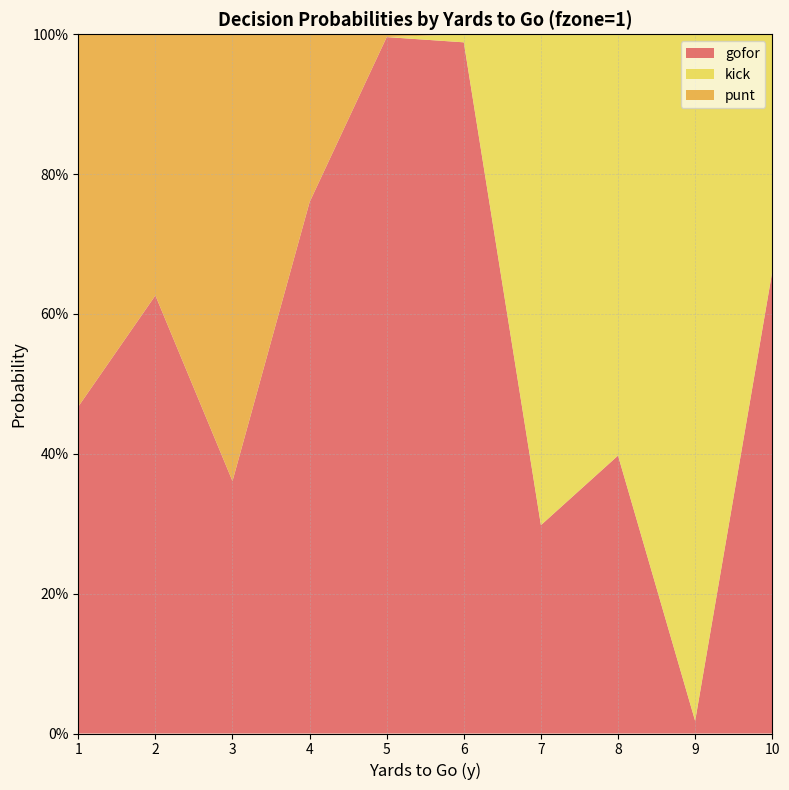

Reading right to left, transcribe all the data shown in this chart.

gofor: 0.7	0.0	0.4	0.3	1.0	1.0	0.8	0.4	0.6	0.5
punt: 0.0	0.0	0.0	0.0	0.0	0.0	0.2	0.6	0.4	0.5
kick: 0.3	1.0	0.6	0.7	0.0	0.0	0.0	0.0	0.0	0.0